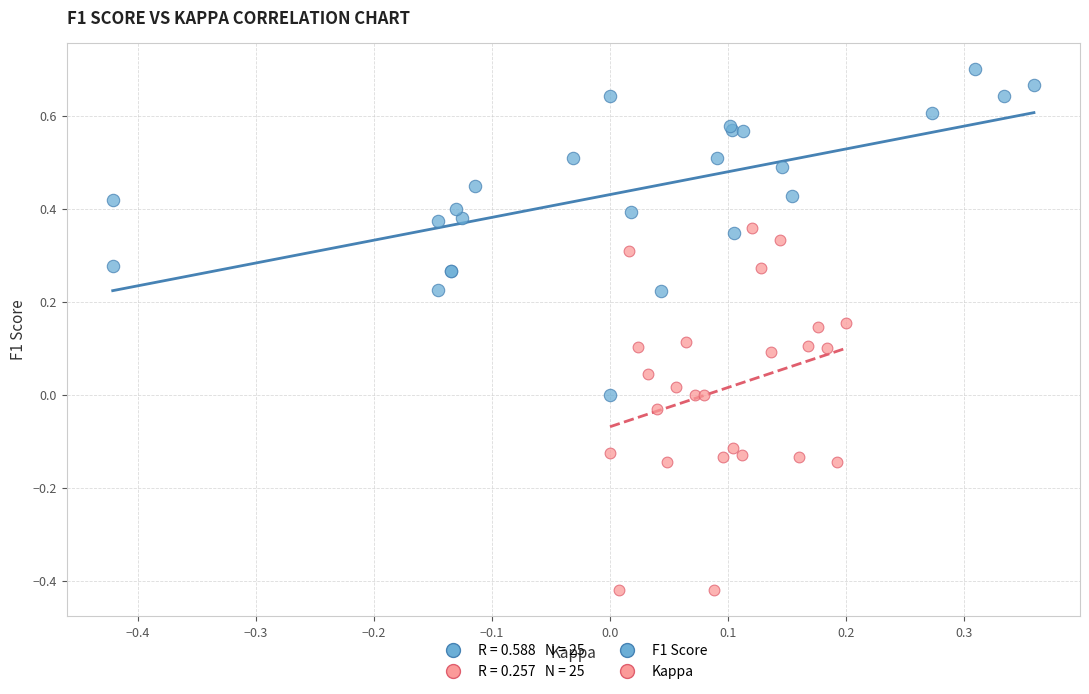

Which series has the widest spread of Y values?

Kappa